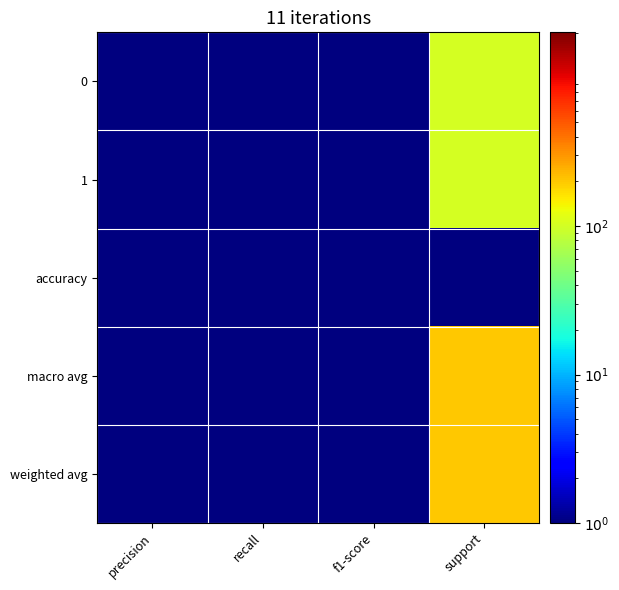

What is the total value across all series at precision?

5